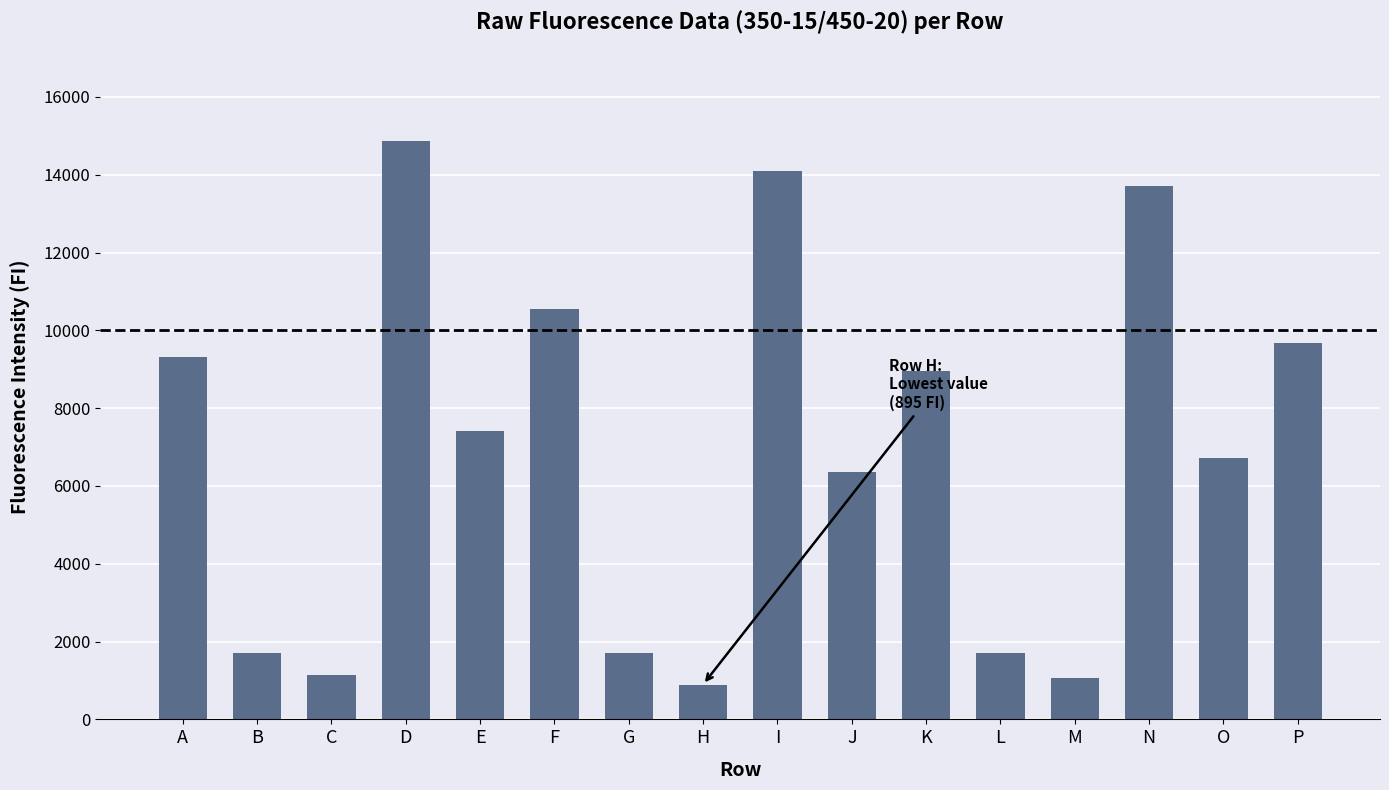

What is the smallest value displayed?

895